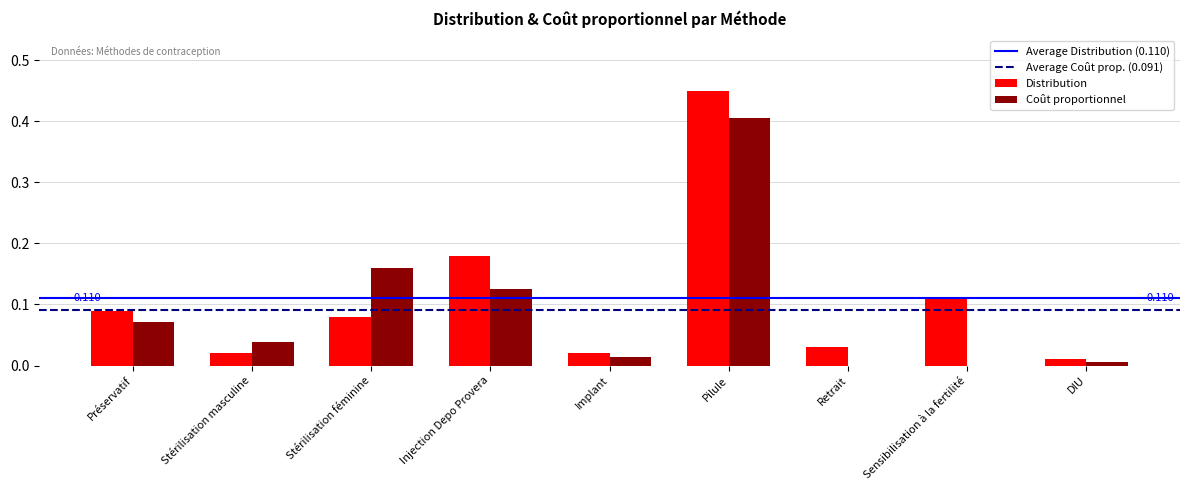

Between Injection Depo Provera and Sensibilisation à la fertilité, which series saw the biggest shift?

Coût proportionnel